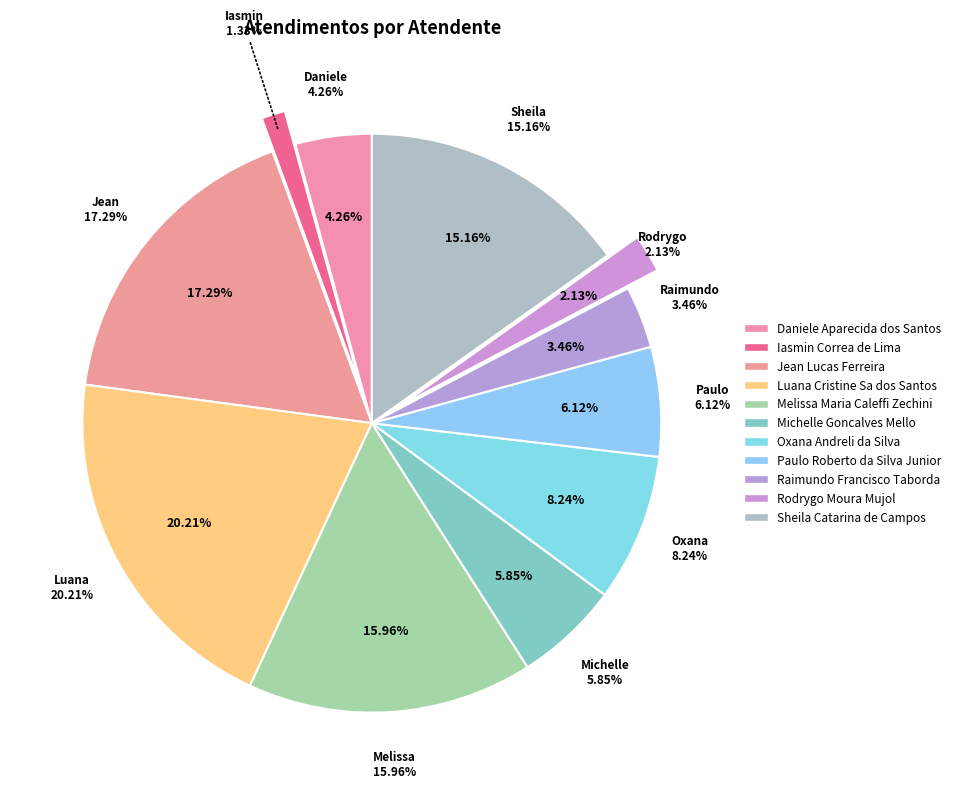

Does Daniele represent more than half of the total?

No